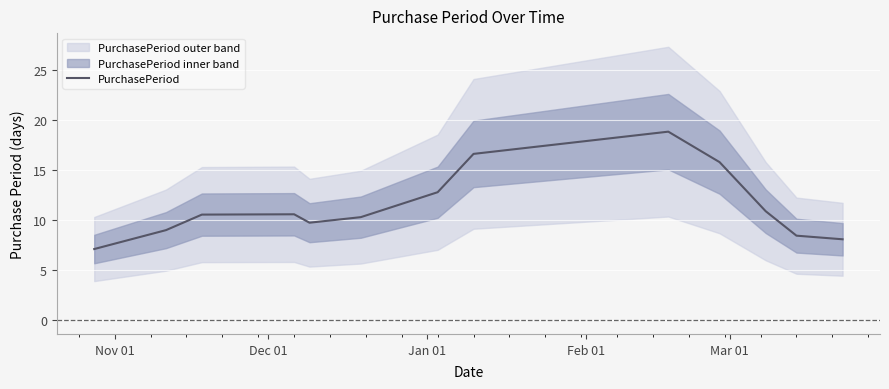

What is the maximum value for PurchasePeriod?

18.9